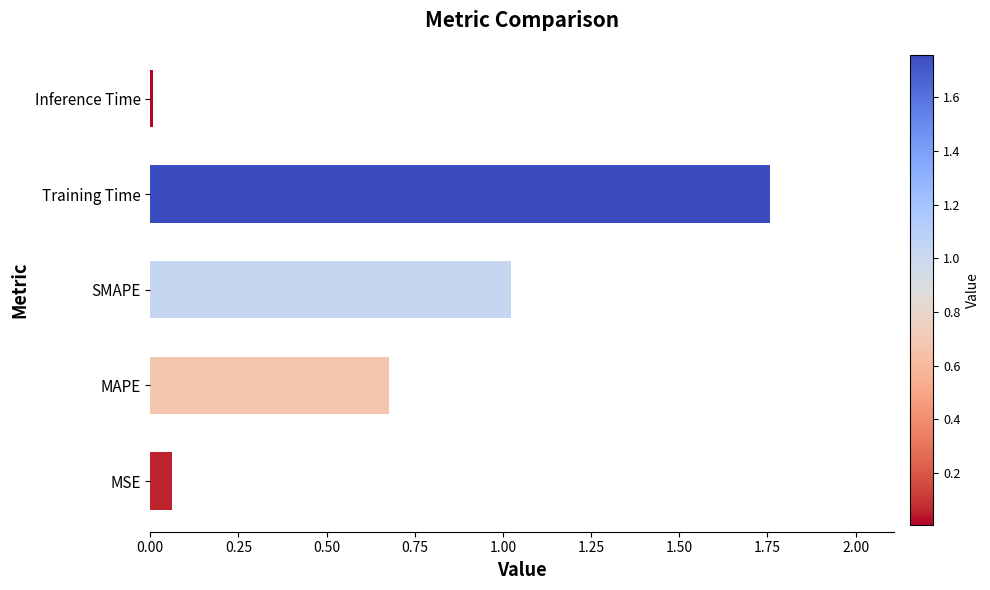

Rank the categories by value from highest to lowest.

Training Time, SMAPE, MAPE, MSE, Inference Time